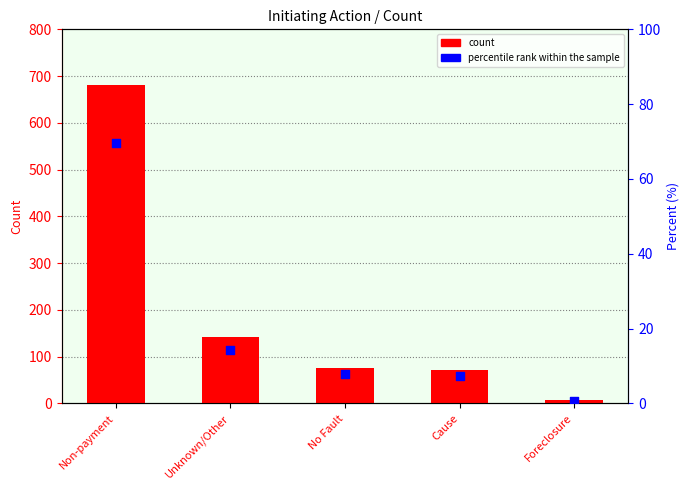

At which category is the sum across all series the highest?

Non-payment